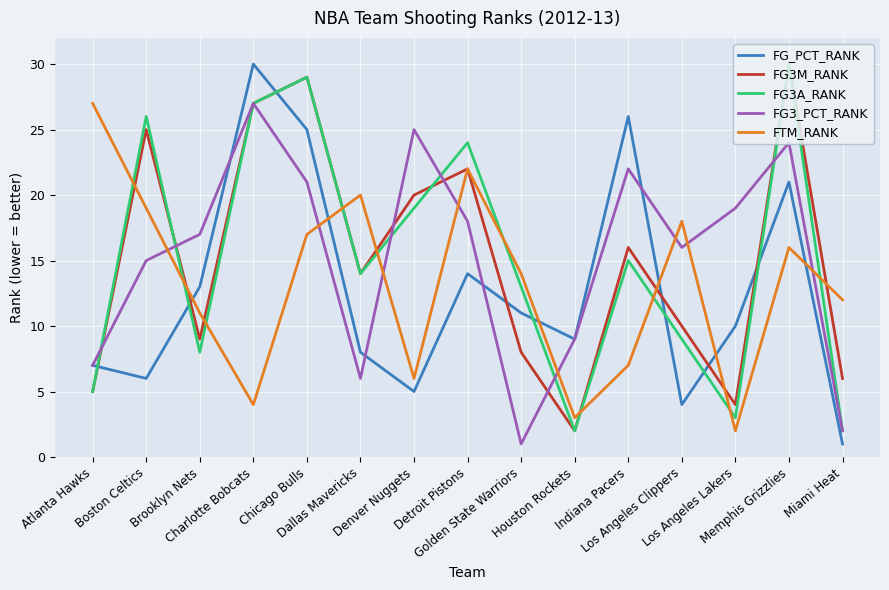

True or false: FG3_PCT_RANK and FG_PCT_RANK intersect in this chart.

True